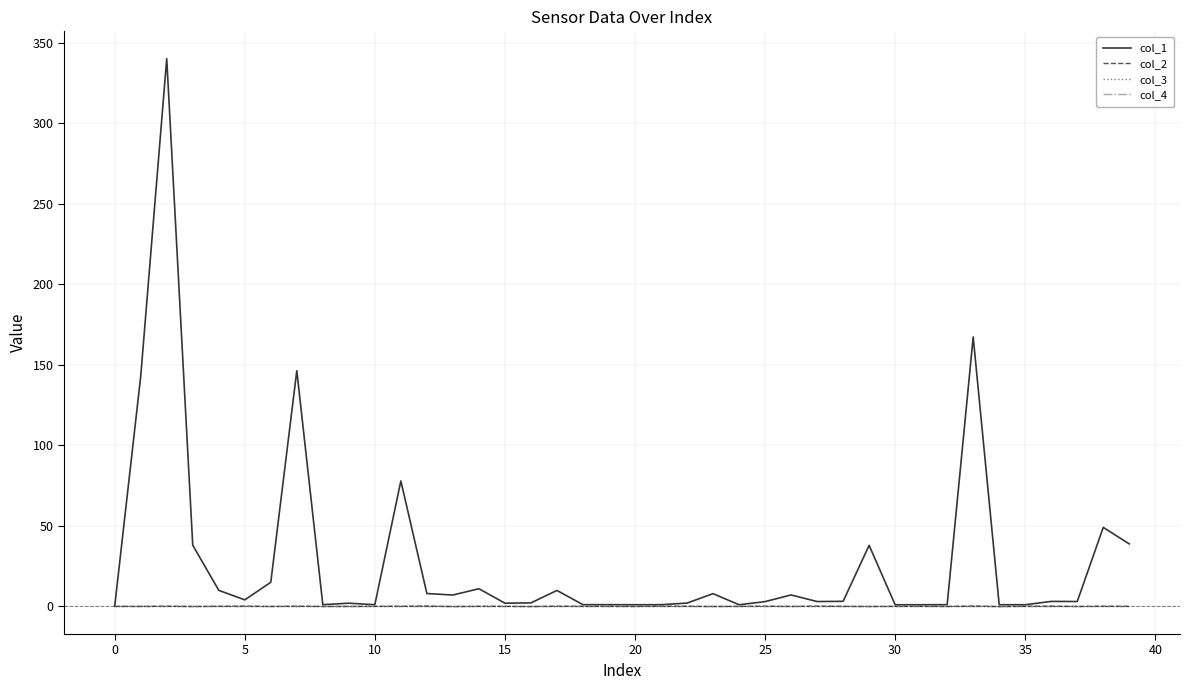

How many lines are shown in the chart?

4